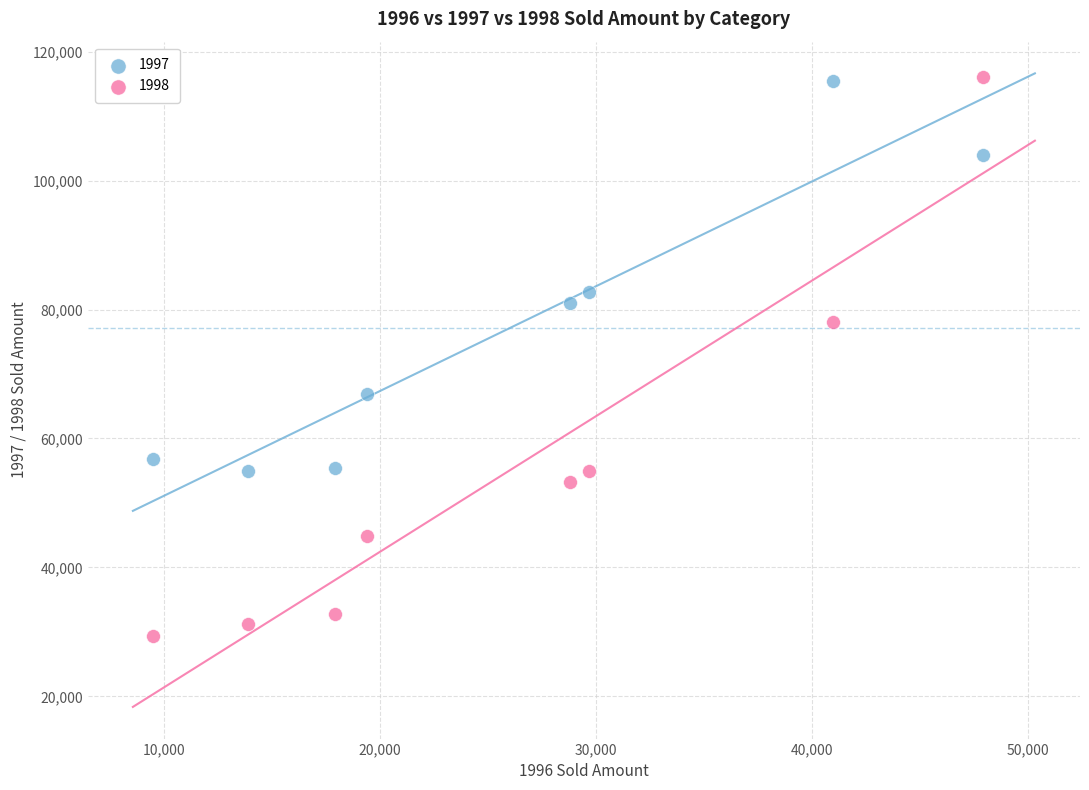

Which series reaches the minimum Y coordinate?

1998